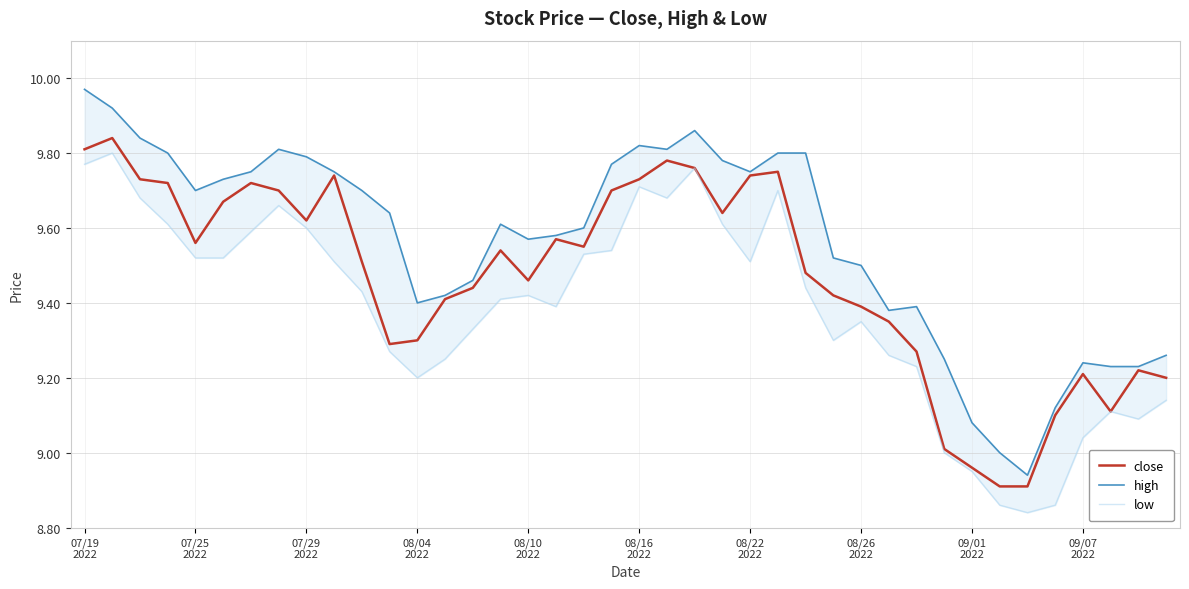

Does the chart display data point markers on the line(s)?

No